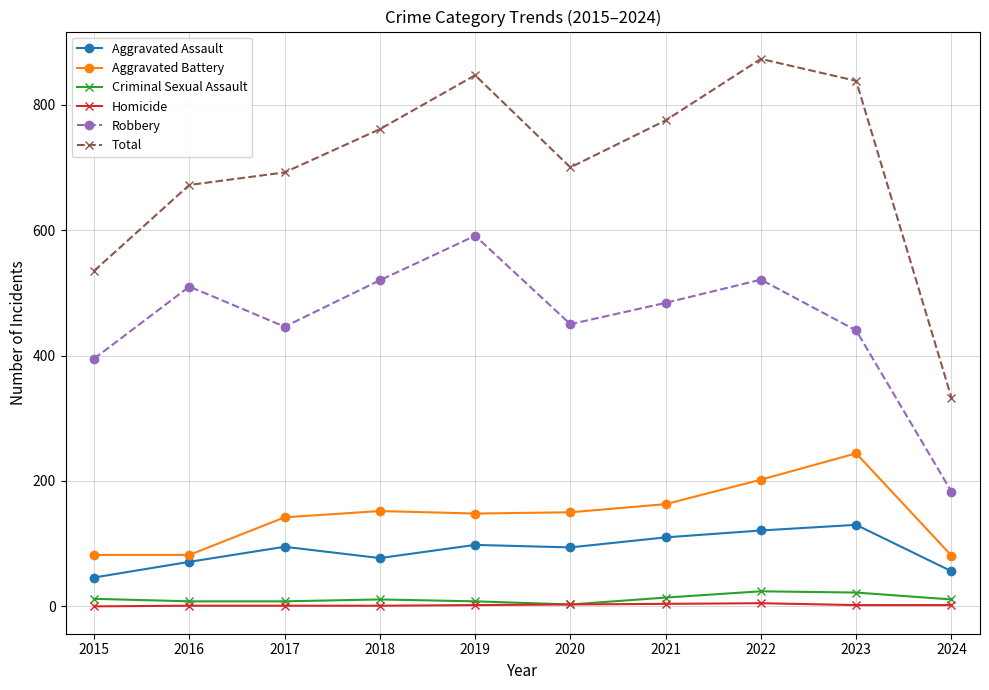

At which label is Aggravated Battery closest to 162?

2021